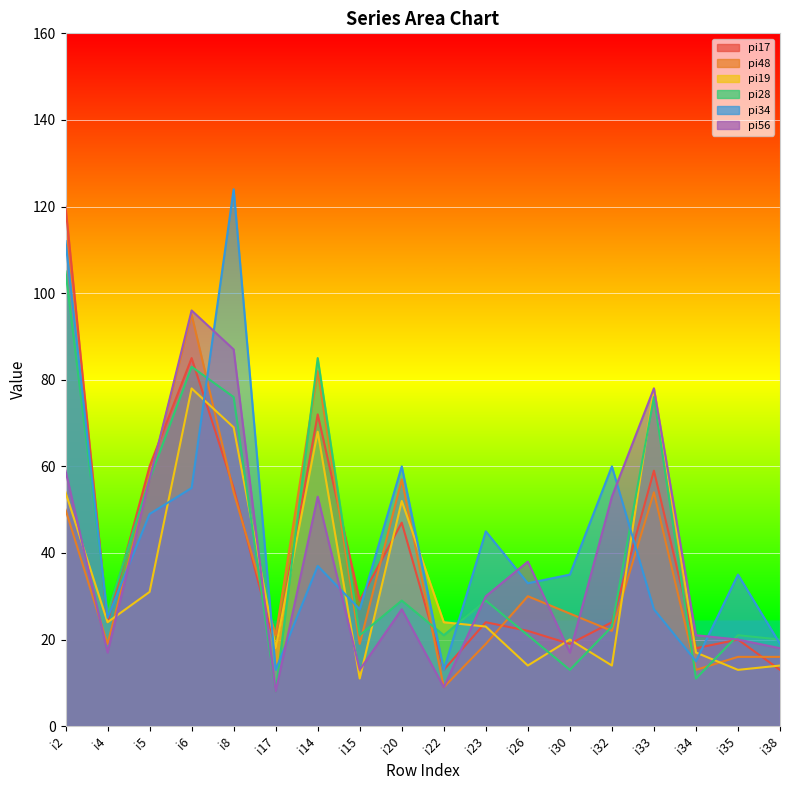

At how many categories does at least one series exceed 45?

8